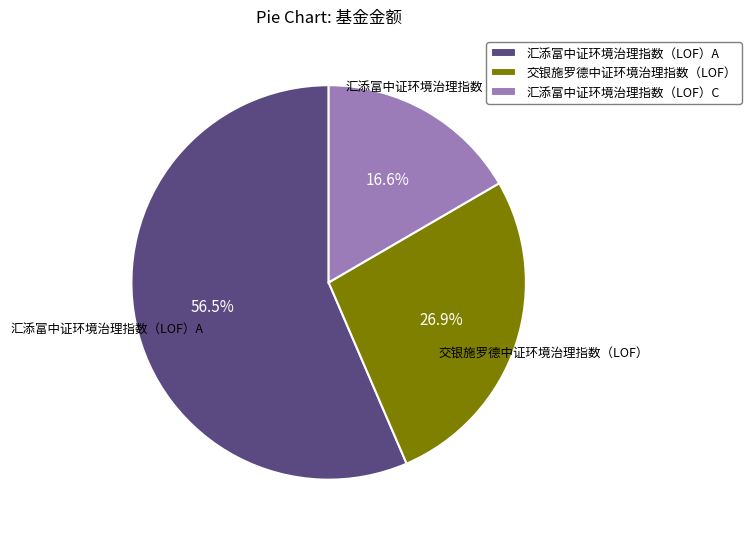

Is the sum of 交银施罗德中证环境治理指数（LOF） and 汇添富中证环境治理指数（LOF）C greater than half?

No